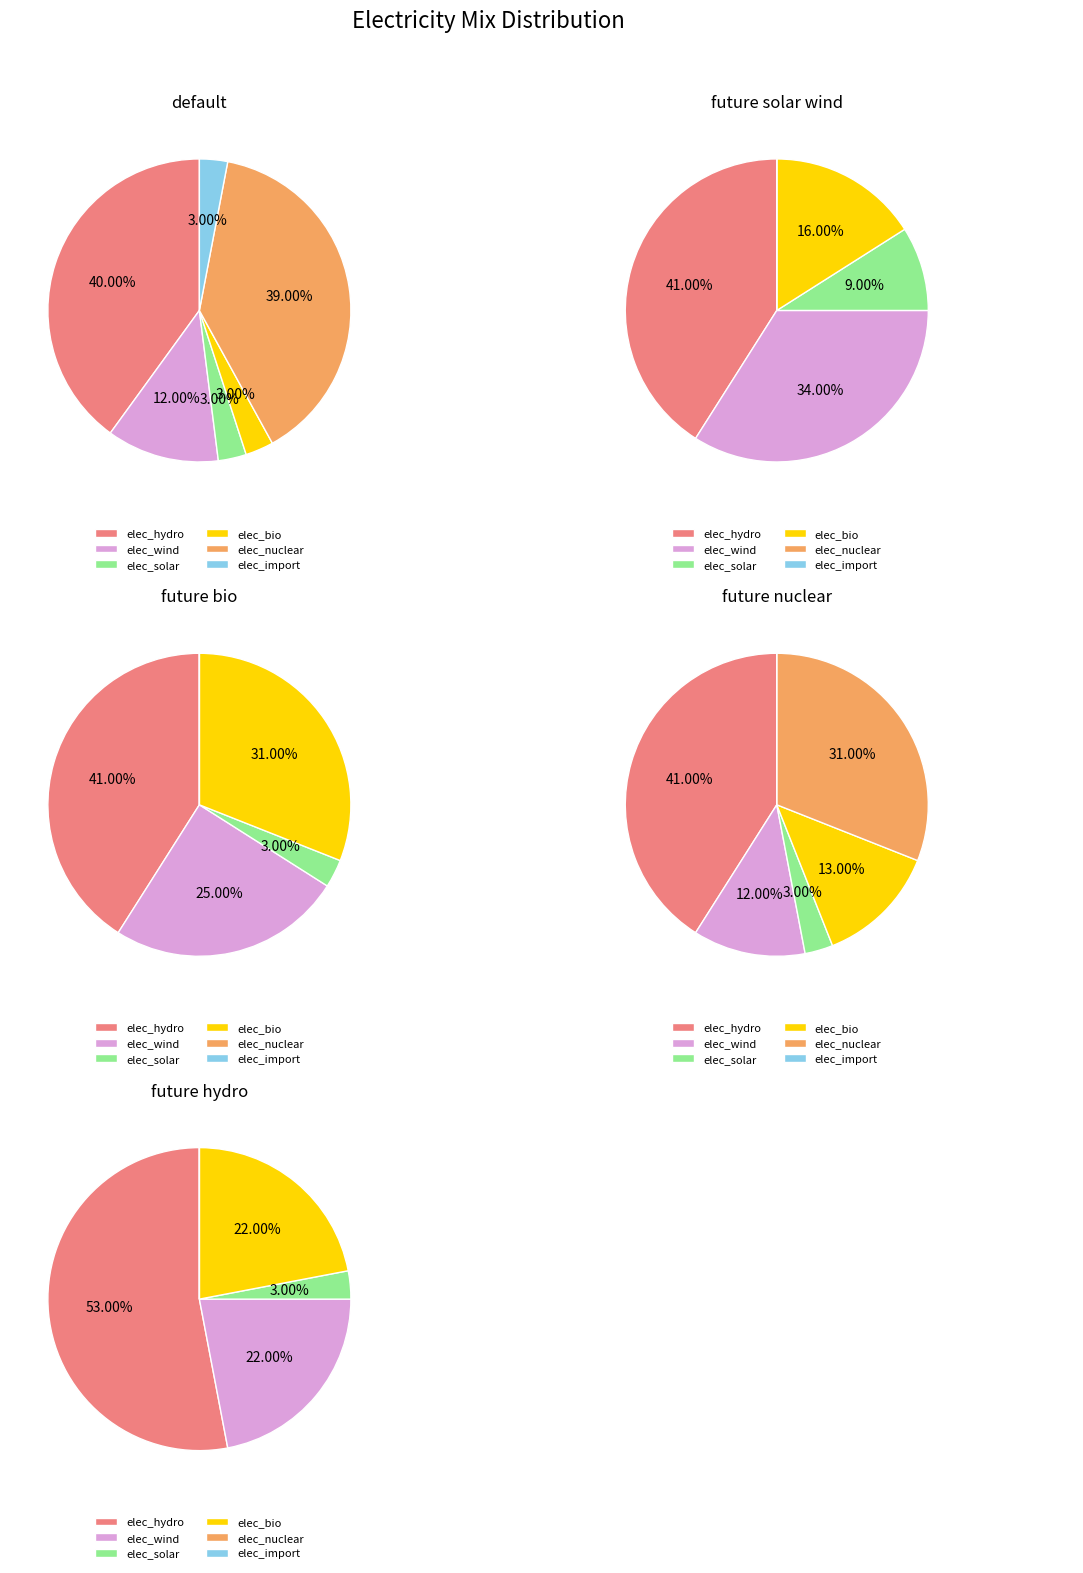

To the nearest percent, what percentage of the pie is elec_nuclear?

39%